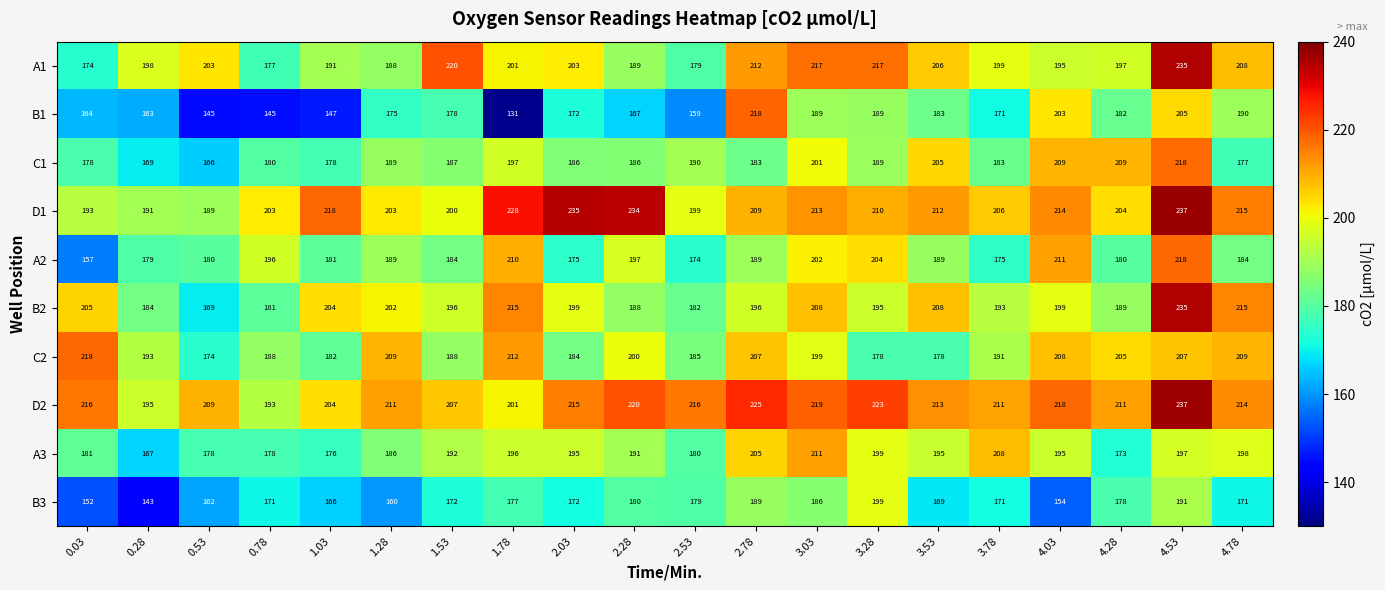

Which series has the largest range (max minus min)?

B1